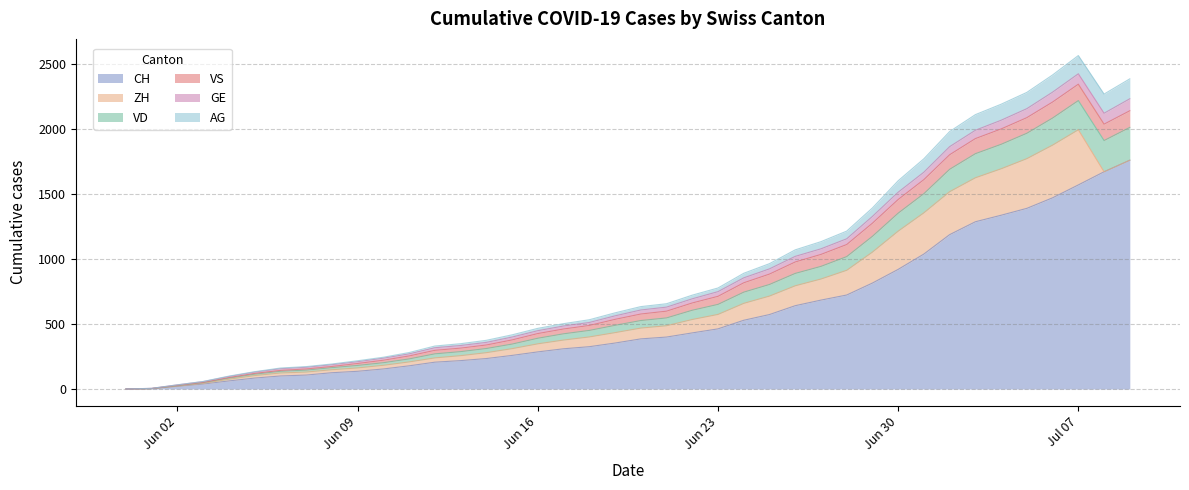

What is the maximum value for CH?

1758